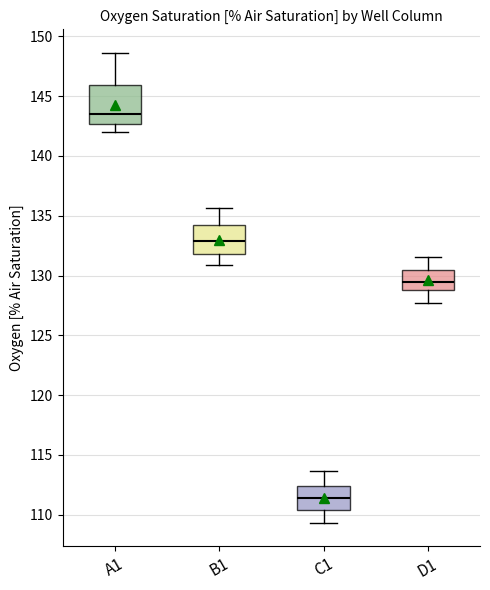

Which box's median line is the lowest?

C1